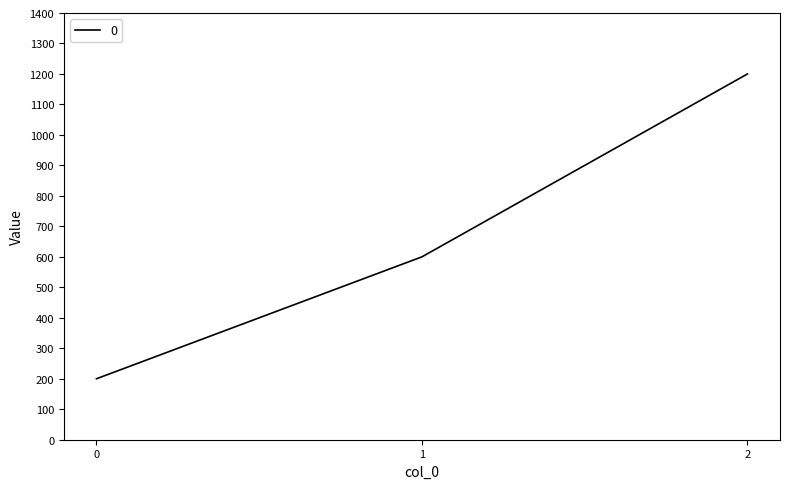

What is the greatest value displayed?

1200